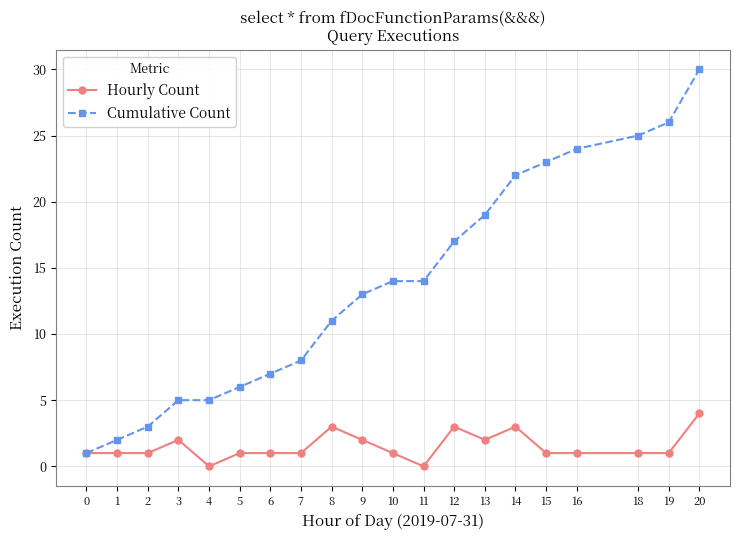

Is it true that Cumulative Count equals 12 at 15?

False